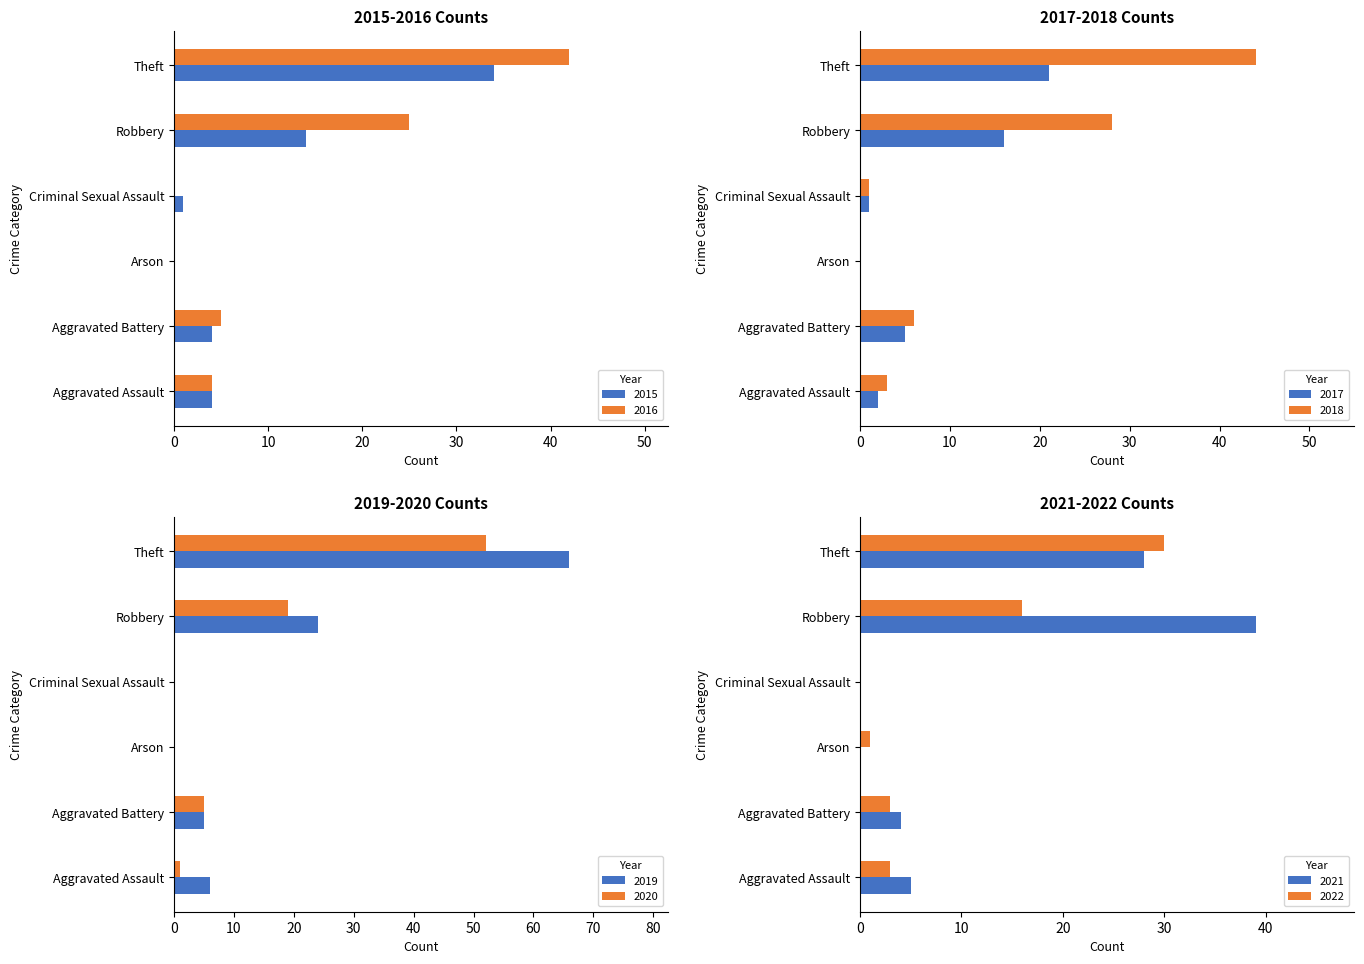

Between Robbery and Aggravated Assault, which is larger?

Robbery